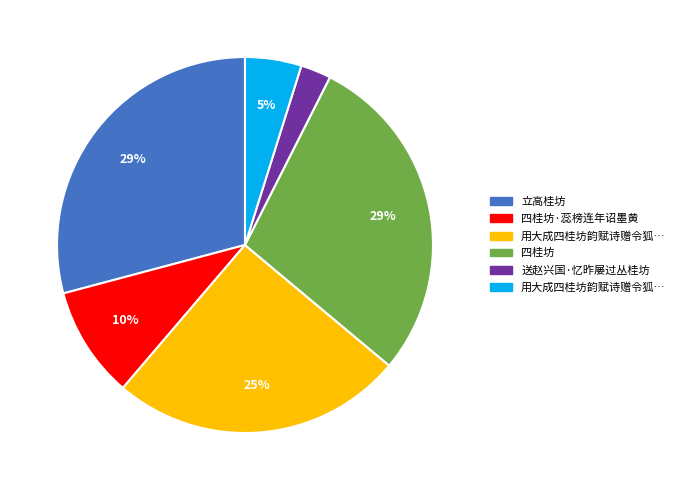

Does any single category account for the majority?

No